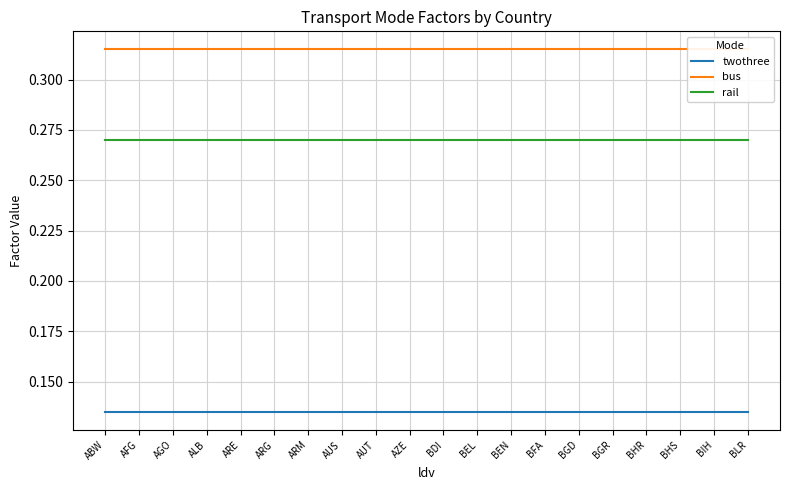

How many lines are shown in the chart?

3